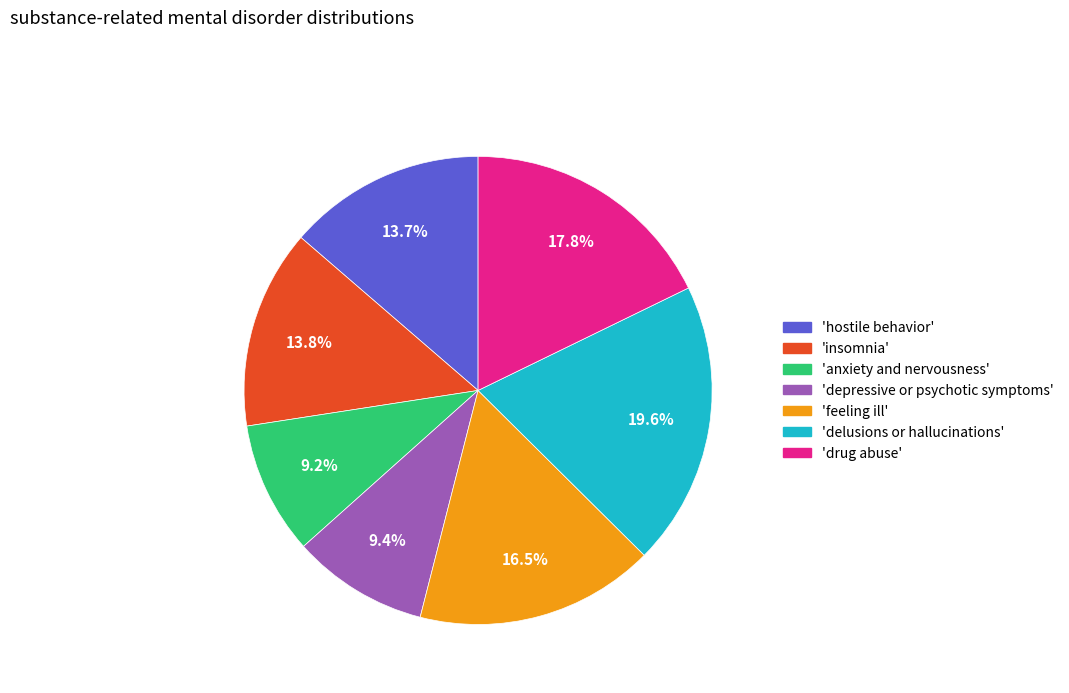

Is there any slice that represents more than half of the pie?

No